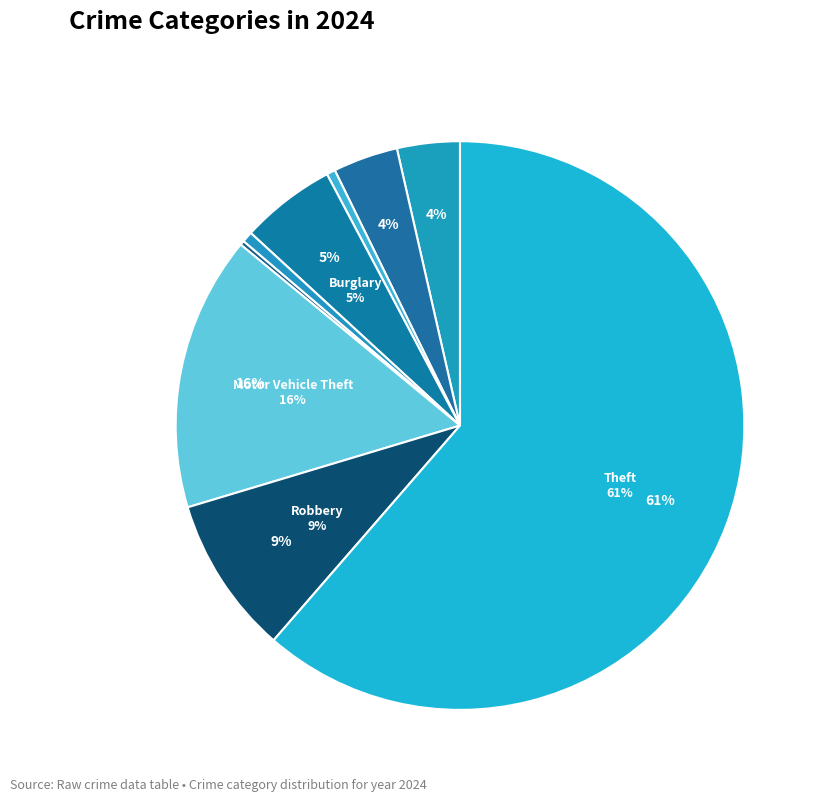

Is the sum of Theft and Aggravated Assault greater than half?

Yes